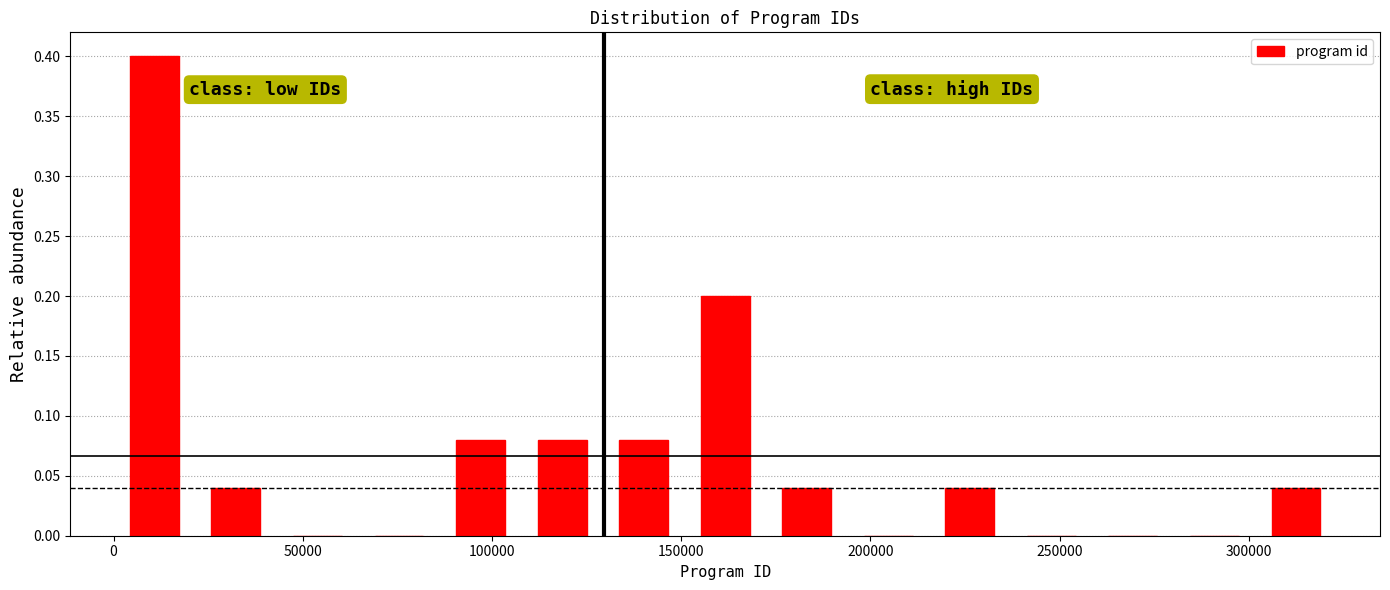

How tall is the bar that spans 20000 to 45000 on the x-axis? Neither the bar edges nor the heights are printed on the chart, so give them approximately, as read against the axes.

0.04